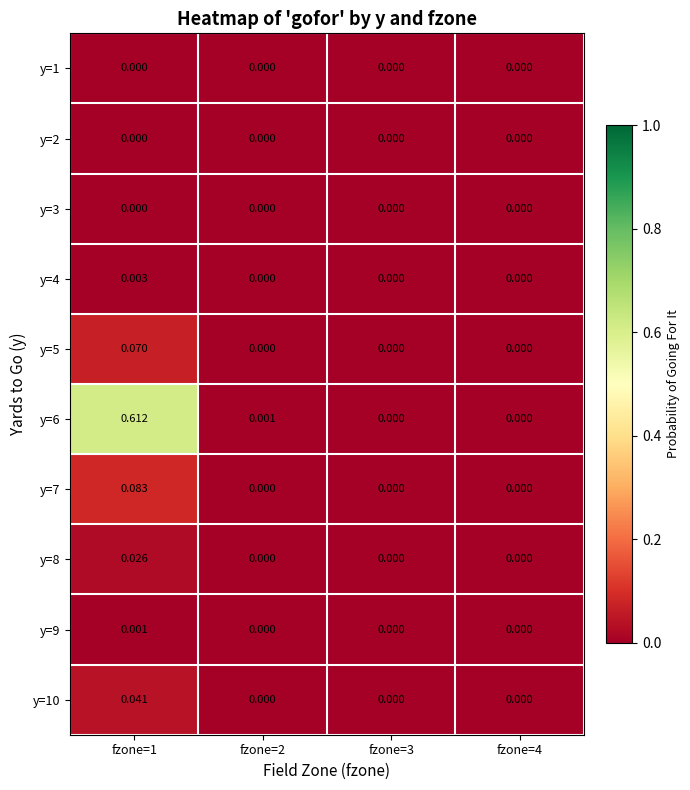

Which series has the widest spread of values?

y=6